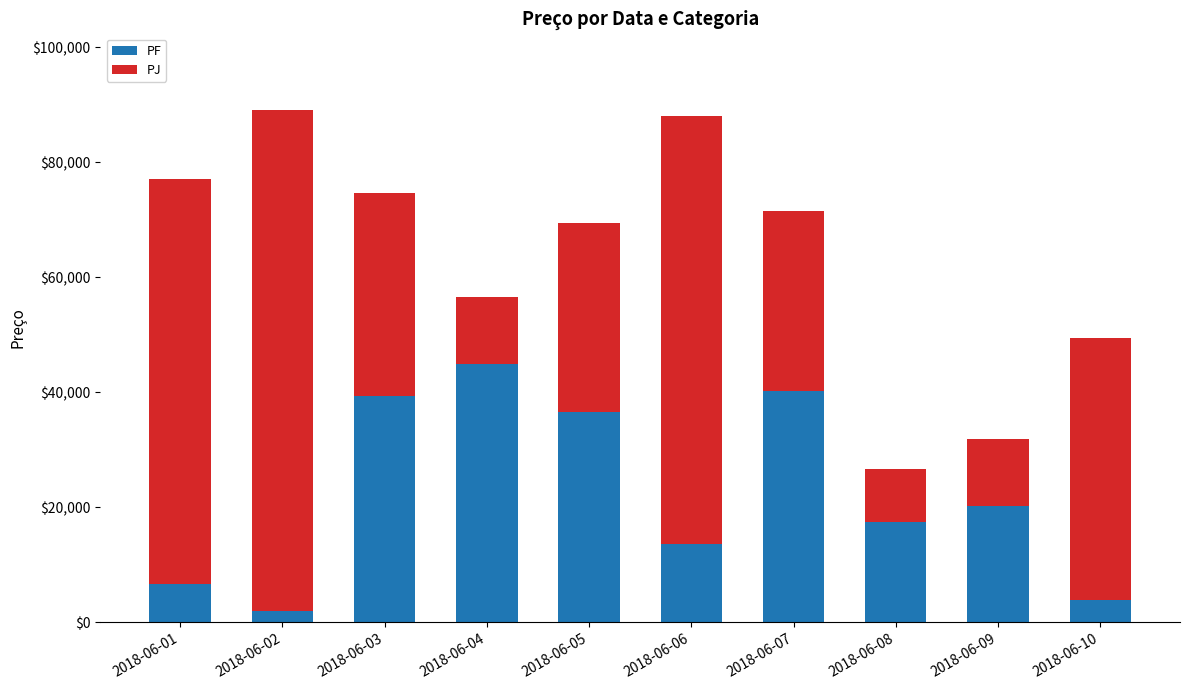

Reading left to right, list the values for the PF series.

6689	1902	39407	44939	36521	13562	40209	17497	20205	3867